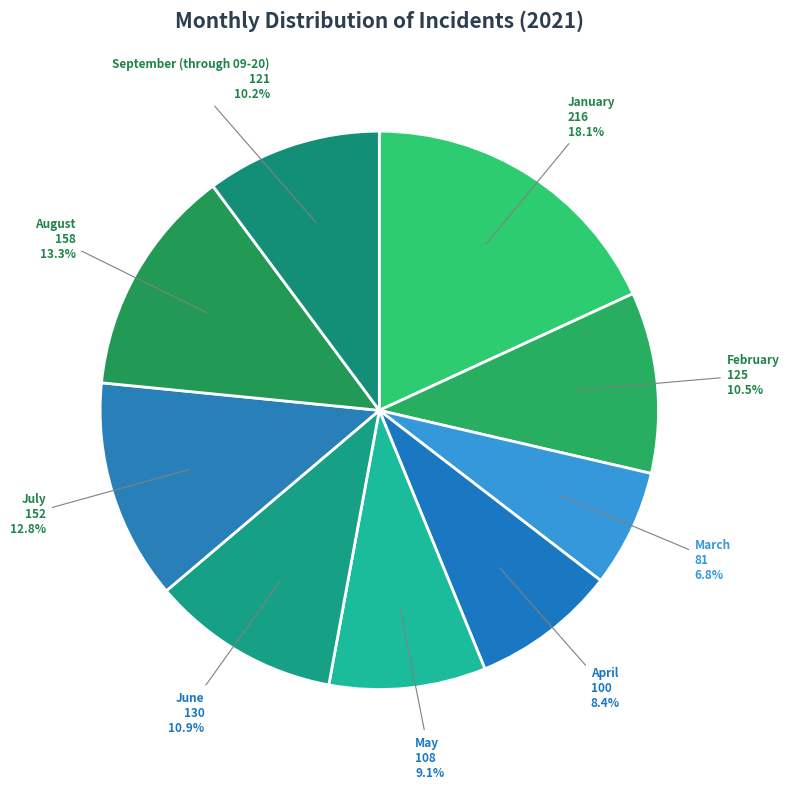

True or false: September (through 09-20) accounts for 10% of the total.

True